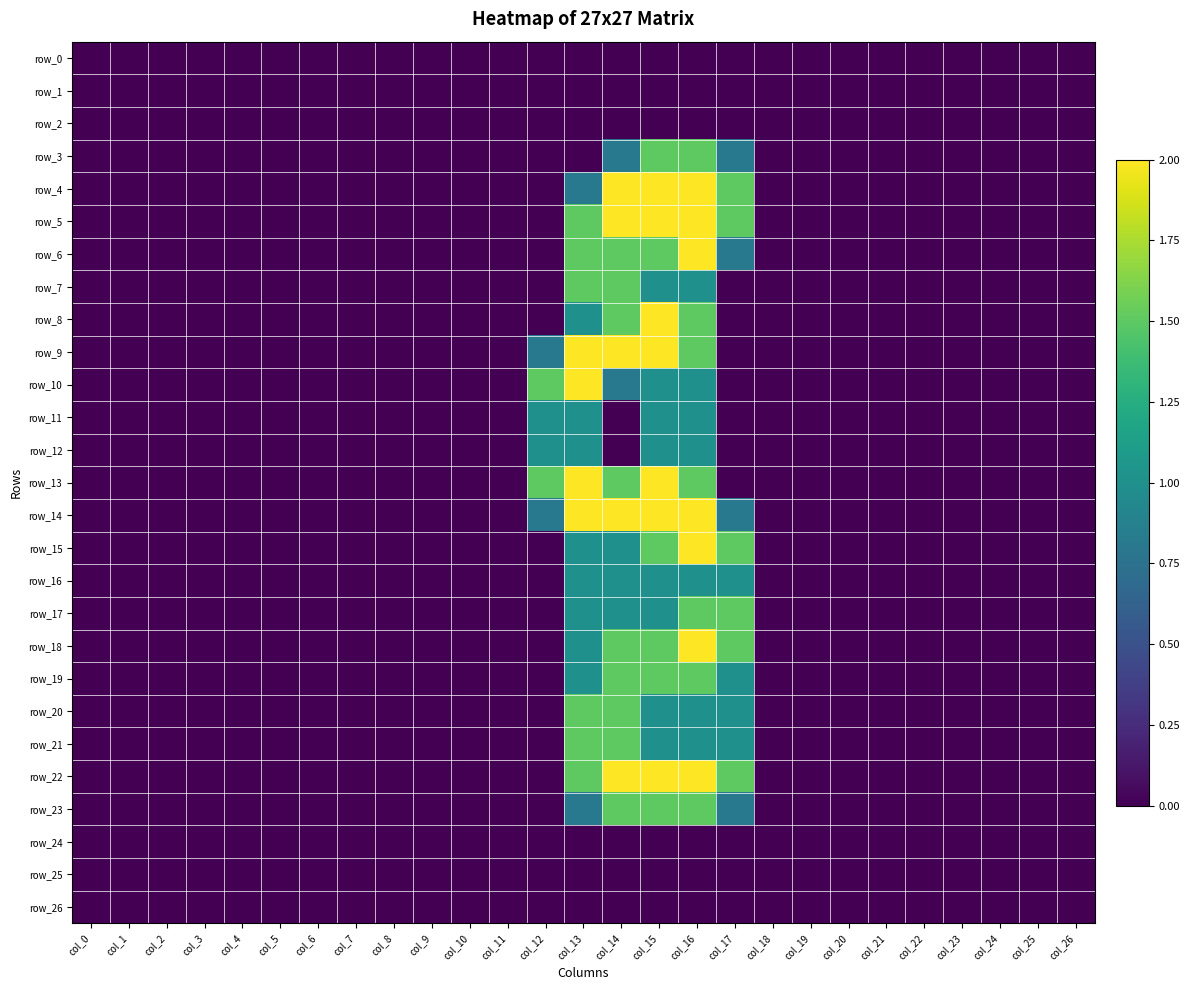

Reading left to right, what are all the values shown in this chart?

row_0: 0.0	0.0	0.0	0.0	0.0	0.0	0.0	0.0	0.0	0.0	0.0	0.0	0.0	0.0	0.0	0.0	0.0	0.0	0.0	0.0	0.0	0.0	0.0	0.0	0.0	0.0	0.0
row_1: 0.0	0.0	0.0	0.0	0.0	0.0	0.0	0.0	0.0	0.0	0.0	0.0	0.0	0.0	0.0	0.0	0.0	0.0	0.0	0.0	0.0	0.0	0.0	0.0	0.0	0.0	0.0
row_2: 0.0	0.0	0.0	0.0	0.0	0.0	0.0	0.0	0.0	0.0	0.0	0.0	0.0	0.0	0.0	0.0	0.0	0.0	0.0	0.0	0.0	0.0	0.0	0.0	0.0	0.0	0.0
row_3: 0.0	0.0	0.0	0.0	0.0	0.0	0.0	0.0	0.0	0.0	0.0	0.0	0.0	0.0	0.8	1.5	1.5	0.8	0.0	0.0	0.0	0.0	0.0	0.0	0.0	0.0	0.0
row_4: 0.0	0.0	0.0	0.0	0.0	0.0	0.0	0.0	0.0	0.0	0.0	0.0	0.0	0.8	2.0	2.0	2.0	1.5	0.0	0.0	0.0	0.0	0.0	0.0	0.0	0.0	0.0
row_5: 0.0	0.0	0.0	0.0	0.0	0.0	0.0	0.0	0.0	0.0	0.0	0.0	0.0	1.5	2.0	2.0	2.0	1.5	0.0	0.0	0.0	0.0	0.0	0.0	0.0	0.0	0.0
row_6: 0.0	0.0	0.0	0.0	0.0	0.0	0.0	0.0	0.0	0.0	0.0	0.0	0.0	1.5	1.5	1.5	2.0	0.8	0.0	0.0	0.0	0.0	0.0	0.0	0.0	0.0	0.0
row_7: 0.0	0.0	0.0	0.0	0.0	0.0	0.0	0.0	0.0	0.0	0.0	0.0	0.0	1.5	1.5	1.0	1.0	0.0	0.0	0.0	0.0	0.0	0.0	0.0	0.0	0.0	0.0
row_8: 0.0	0.0	0.0	0.0	0.0	0.0	0.0	0.0	0.0	0.0	0.0	0.0	0.0	1.0	1.5	2.0	1.5	0.0	0.0	0.0	0.0	0.0	0.0	0.0	0.0	0.0	0.0
row_9: 0.0	0.0	0.0	0.0	0.0	0.0	0.0	0.0	0.0	0.0	0.0	0.0	0.8	2.0	2.0	2.0	1.5	0.0	0.0	0.0	0.0	0.0	0.0	0.0	0.0	0.0	0.0
row_10: 0.0	0.0	0.0	0.0	0.0	0.0	0.0	0.0	0.0	0.0	0.0	0.0	1.5	2.0	0.8	1.0	1.0	0.0	0.0	0.0	0.0	0.0	0.0	0.0	0.0	0.0	0.0
row_11: 0.0	0.0	0.0	0.0	0.0	0.0	0.0	0.0	0.0	0.0	0.0	0.0	1.0	1.0	0.0	1.0	1.0	0.0	0.0	0.0	0.0	0.0	0.0	0.0	0.0	0.0	0.0
row_12: 0.0	0.0	0.0	0.0	0.0	0.0	0.0	0.0	0.0	0.0	0.0	0.0	1.0	1.0	0.0	1.0	1.0	0.0	0.0	0.0	0.0	0.0	0.0	0.0	0.0	0.0	0.0
row_13: 0.0	0.0	0.0	0.0	0.0	0.0	0.0	0.0	0.0	0.0	0.0	0.0	1.5	2.0	1.5	2.0	1.5	0.0	0.0	0.0	0.0	0.0	0.0	0.0	0.0	0.0	0.0
row_14: 0.0	0.0	0.0	0.0	0.0	0.0	0.0	0.0	0.0	0.0	0.0	0.0	0.8	2.0	2.0	2.0	2.0	0.8	0.0	0.0	0.0	0.0	0.0	0.0	0.0	0.0	0.0
row_15: 0.0	0.0	0.0	0.0	0.0	0.0	0.0	0.0	0.0	0.0	0.0	0.0	0.0	1.0	1.0	1.5	2.0	1.5	0.0	0.0	0.0	0.0	0.0	0.0	0.0	0.0	0.0
row_16: 0.0	0.0	0.0	0.0	0.0	0.0	0.0	0.0	0.0	0.0	0.0	0.0	0.0	1.0	1.0	1.0	1.0	1.0	0.0	0.0	0.0	0.0	0.0	0.0	0.0	0.0	0.0
row_17: 0.0	0.0	0.0	0.0	0.0	0.0	0.0	0.0	0.0	0.0	0.0	0.0	0.0	1.0	1.0	1.0	1.5	1.5	0.0	0.0	0.0	0.0	0.0	0.0	0.0	0.0	0.0
row_18: 0.0	0.0	0.0	0.0	0.0	0.0	0.0	0.0	0.0	0.0	0.0	0.0	0.0	1.0	1.5	1.5	2.0	1.5	0.0	0.0	0.0	0.0	0.0	0.0	0.0	0.0	0.0
row_19: 0.0	0.0	0.0	0.0	0.0	0.0	0.0	0.0	0.0	0.0	0.0	0.0	0.0	1.0	1.5	1.5	1.5	1.0	0.0	0.0	0.0	0.0	0.0	0.0	0.0	0.0	0.0
row_20: 0.0	0.0	0.0	0.0	0.0	0.0	0.0	0.0	0.0	0.0	0.0	0.0	0.0	1.5	1.5	1.0	1.0	1.0	0.0	0.0	0.0	0.0	0.0	0.0	0.0	0.0	0.0
row_21: 0.0	0.0	0.0	0.0	0.0	0.0	0.0	0.0	0.0	0.0	0.0	0.0	0.0	1.5	1.5	1.0	1.0	1.0	0.0	0.0	0.0	0.0	0.0	0.0	0.0	0.0	0.0
row_22: 0.0	0.0	0.0	0.0	0.0	0.0	0.0	0.0	0.0	0.0	0.0	0.0	0.0	1.5	2.0	2.0	2.0	1.5	0.0	0.0	0.0	0.0	0.0	0.0	0.0	0.0	0.0
row_23: 0.0	0.0	0.0	0.0	0.0	0.0	0.0	0.0	0.0	0.0	0.0	0.0	0.0	0.8	1.5	1.5	1.5	0.8	0.0	0.0	0.0	0.0	0.0	0.0	0.0	0.0	0.0
row_24: 0.0	0.0	0.0	0.0	0.0	0.0	0.0	0.0	0.0	0.0	0.0	0.0	0.0	0.0	0.0	0.0	0.0	0.0	0.0	0.0	0.0	0.0	0.0	0.0	0.0	0.0	0.0
row_25: 0.0	0.0	0.0	0.0	0.0	0.0	0.0	0.0	0.0	0.0	0.0	0.0	0.0	0.0	0.0	0.0	0.0	0.0	0.0	0.0	0.0	0.0	0.0	0.0	0.0	0.0	0.0
row_26: 0.0	0.0	0.0	0.0	0.0	0.0	0.0	0.0	0.0	0.0	0.0	0.0	0.0	0.0	0.0	0.0	0.0	0.0	0.0	0.0	0.0	0.0	0.0	0.0	0.0	0.0	0.0